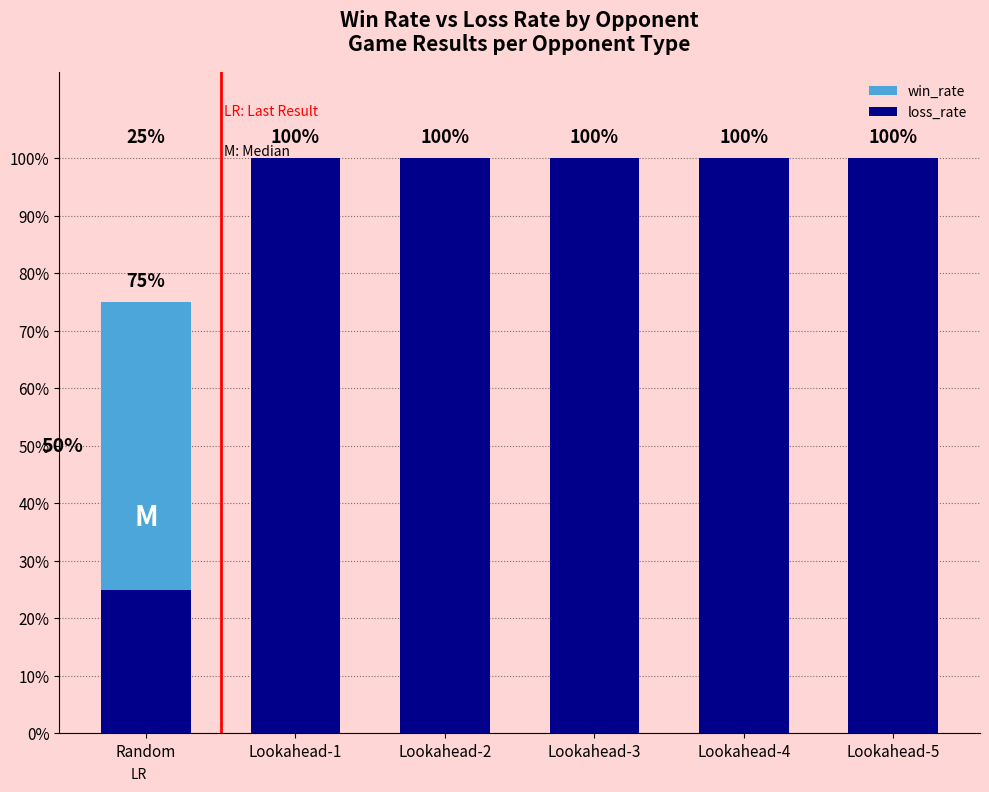

Read the loss_rate value at Lookahead-5.

1.0